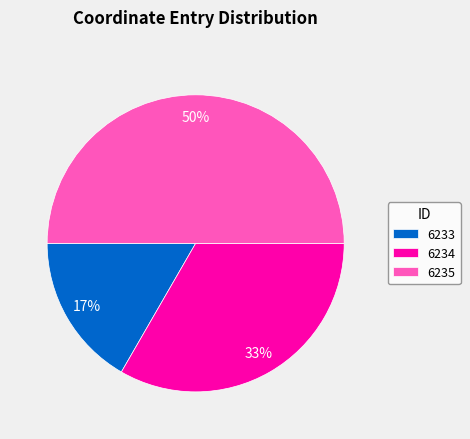

What is the smallest slice in the pie chart?

6233